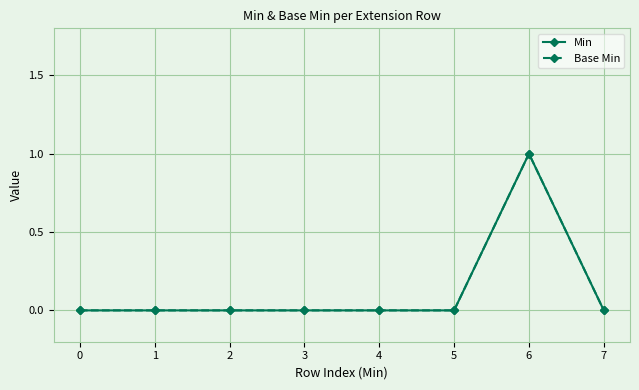

Which category has the highest value in the Base Min series?

6